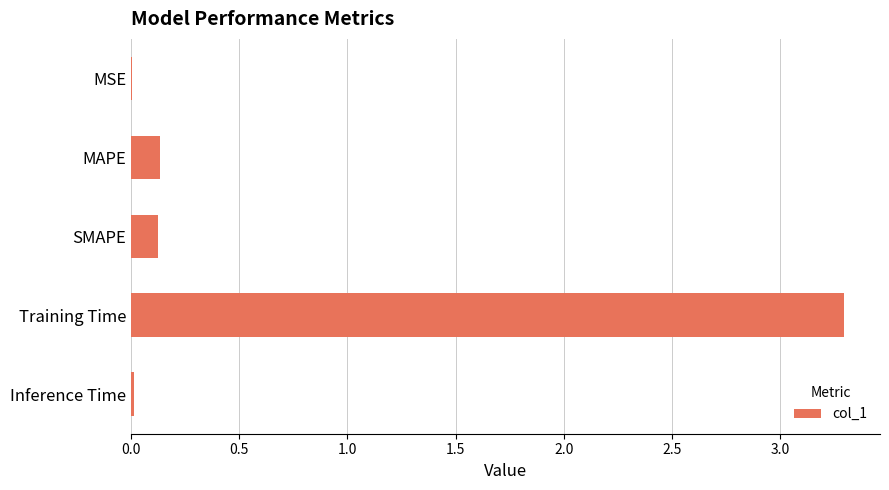

Is it true that the value at MAPE is 0.1?

True